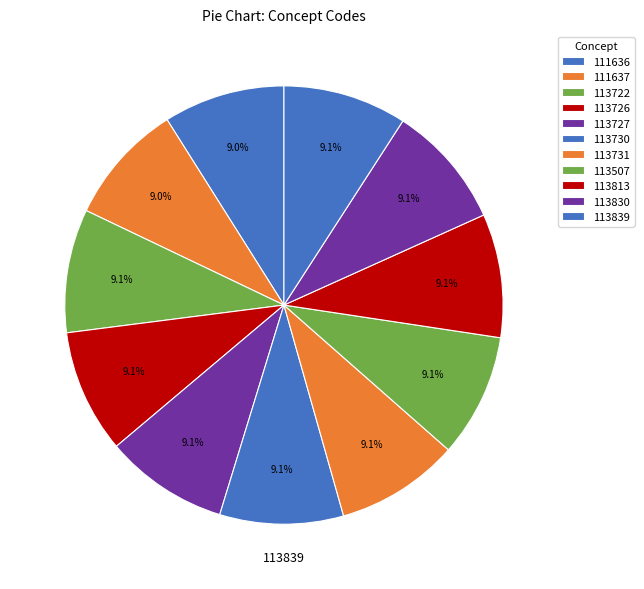

Is 113830 the majority of the pie?

No